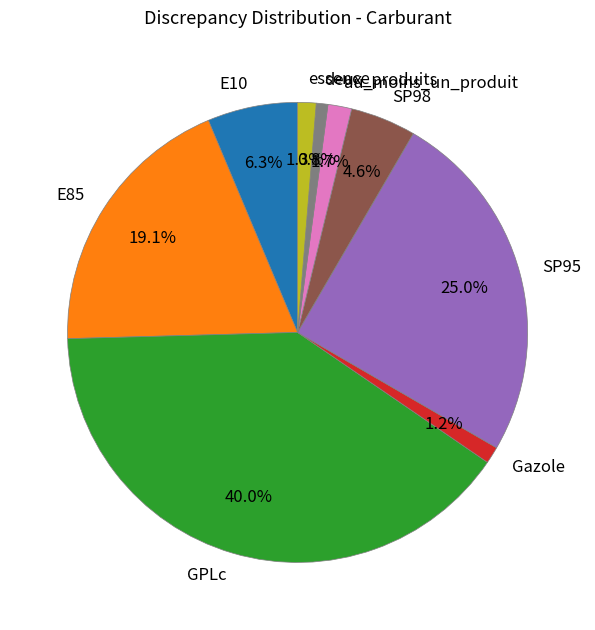

To the nearest percent, what is the combined percentage of E85 and GPLc?

59%